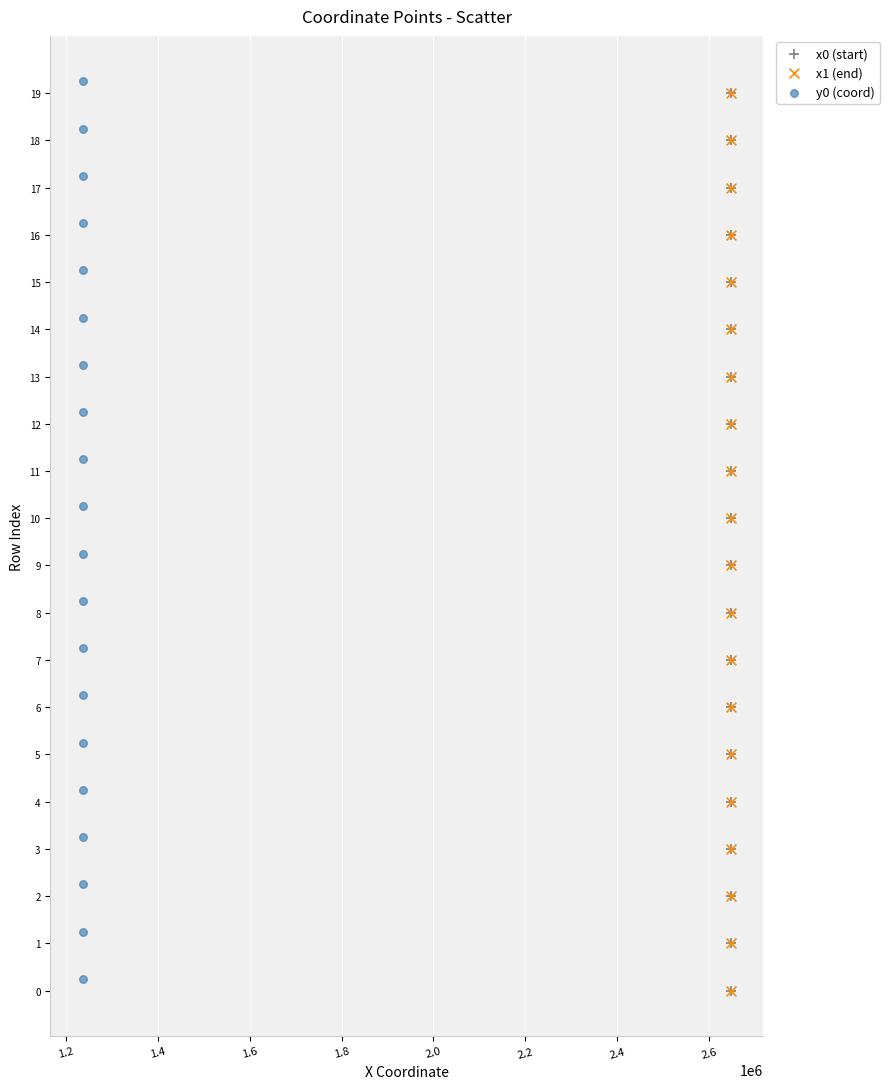

What are all the series names shown in the legend?

x0 (start), x1 (end), y0 (coord)